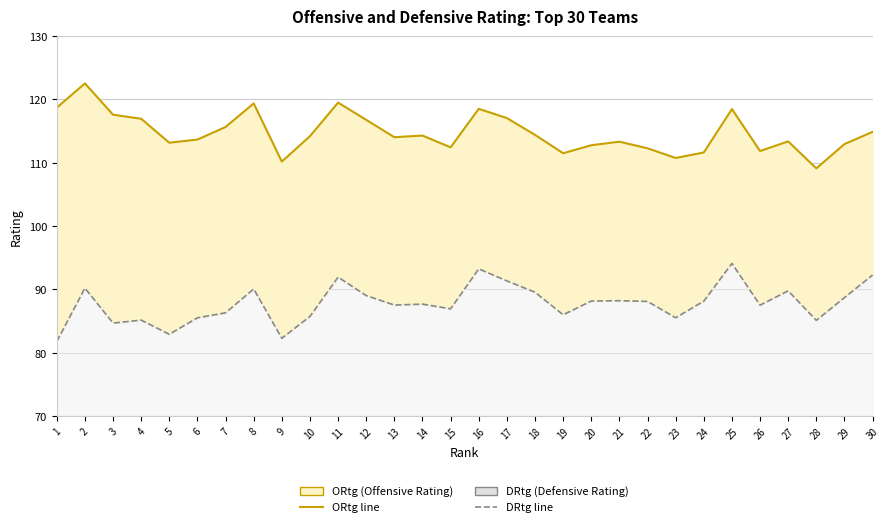

Which has a higher value, 8 or 5?

8